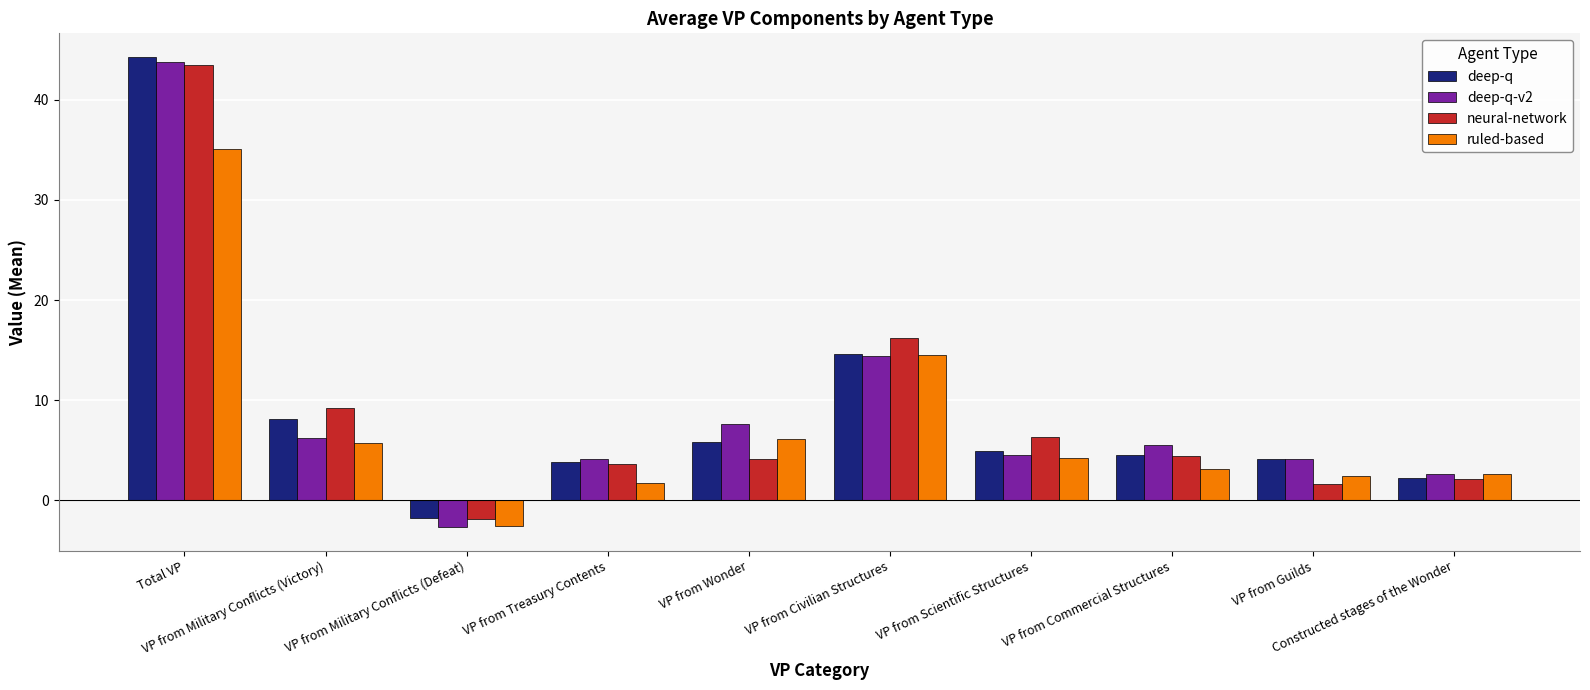

At how many categories does at least one series exceed 7?

4